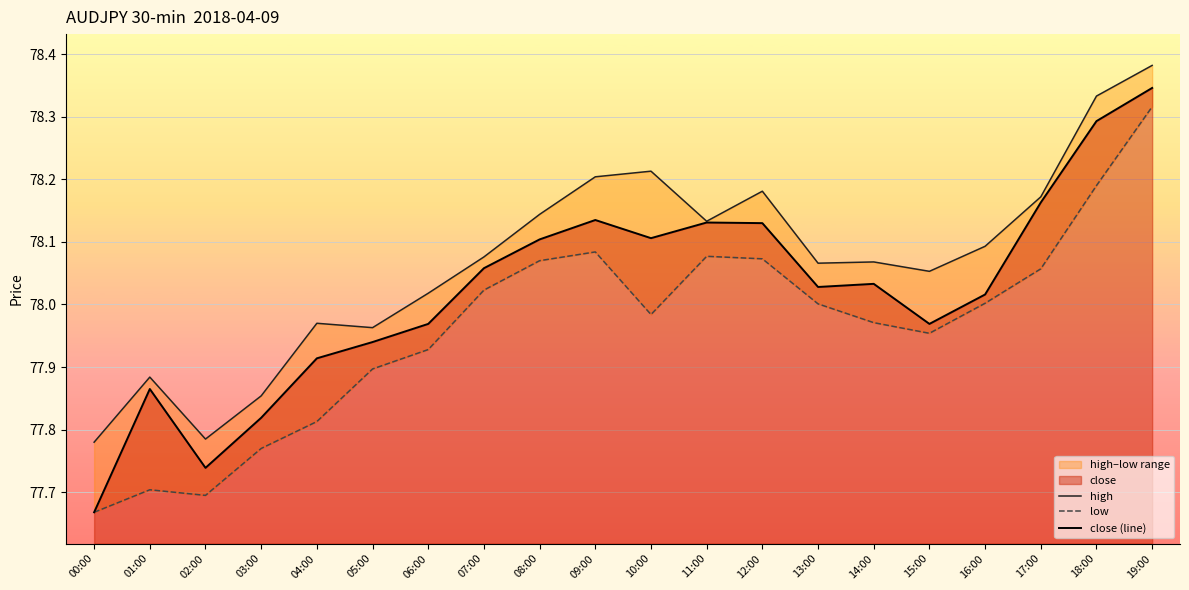

True or false: close (line) has more than 1 points higher than both neighbors.

True